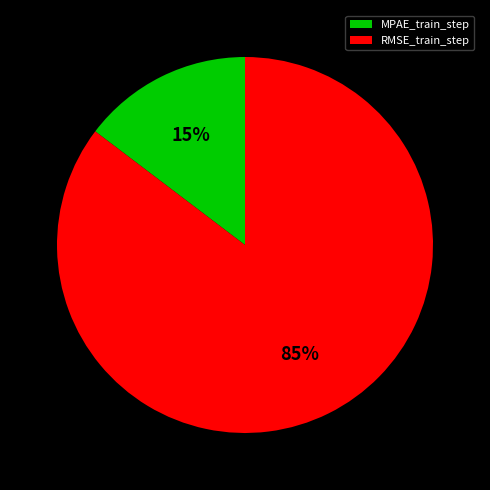

Which slice is the smallest?

MPAE_train_step